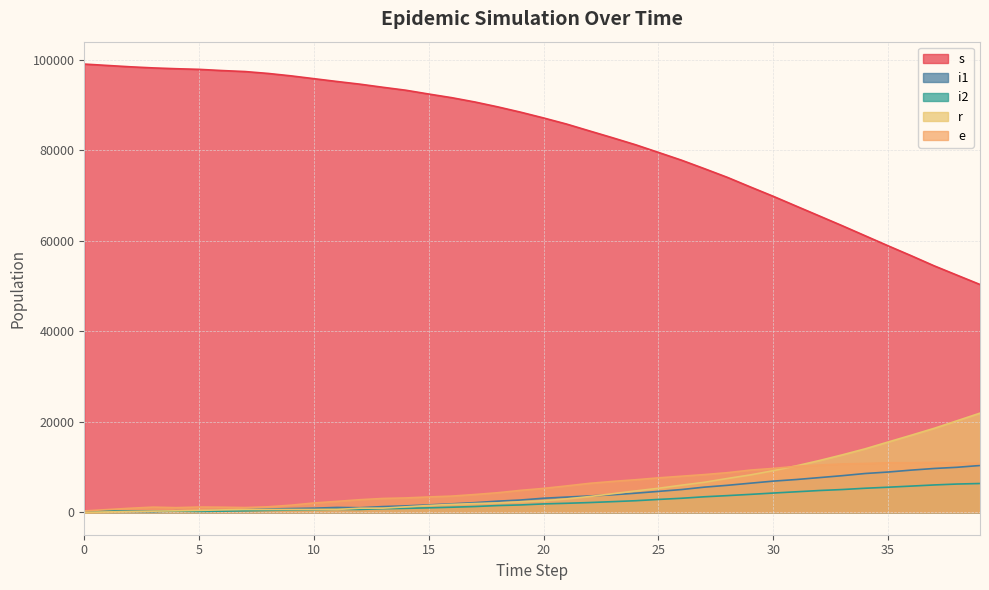

What is the lowest value of the i2 series?

193